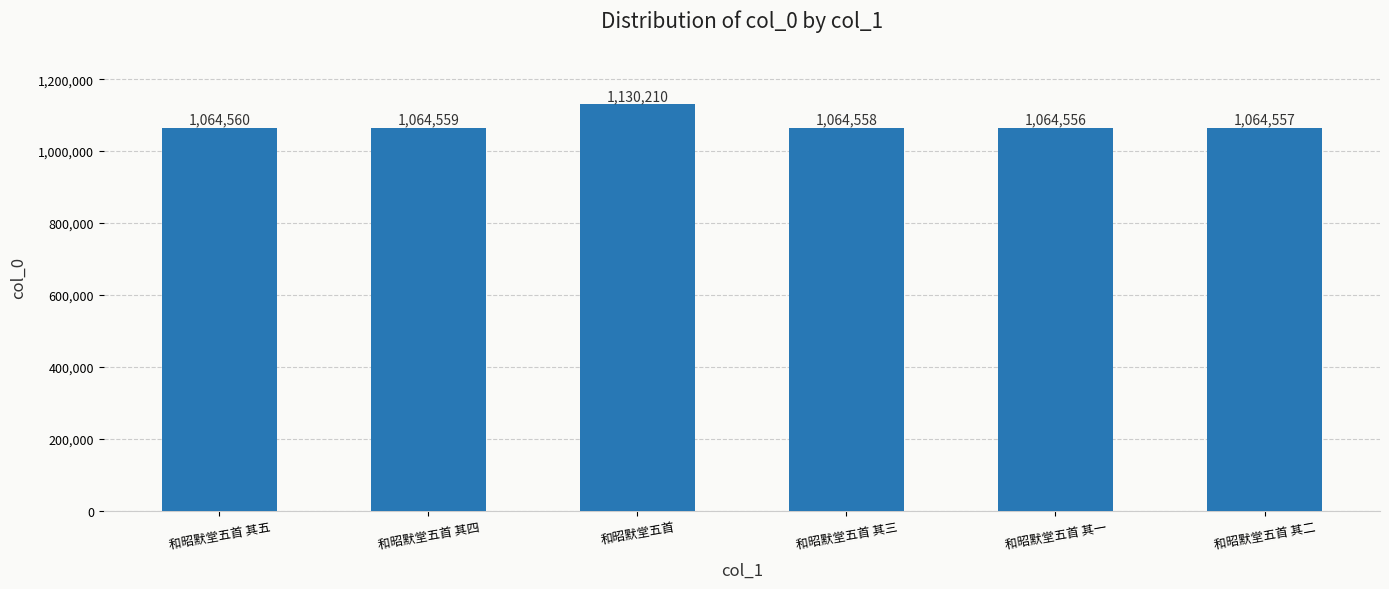

What is the value of the 2nd bar from the left?

1064559